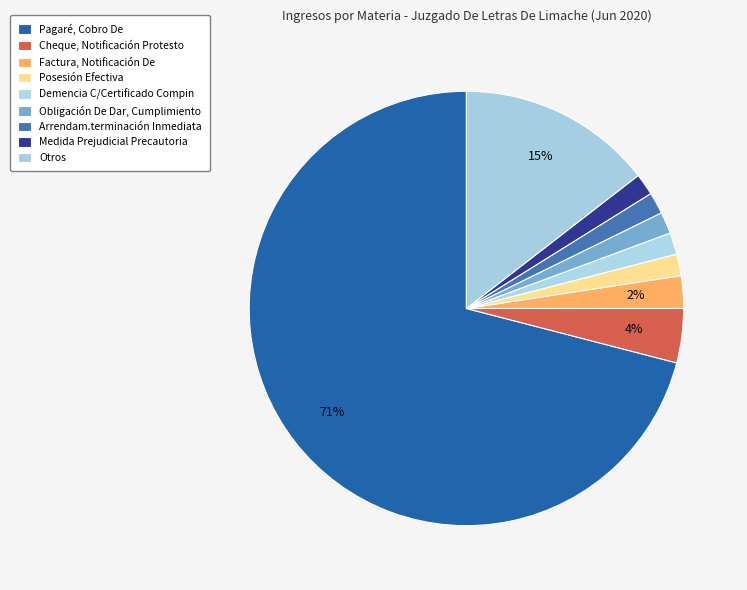

What percentage do Cheque, Notificación Protesto and Factura, Notificación De together represent?

6.5%